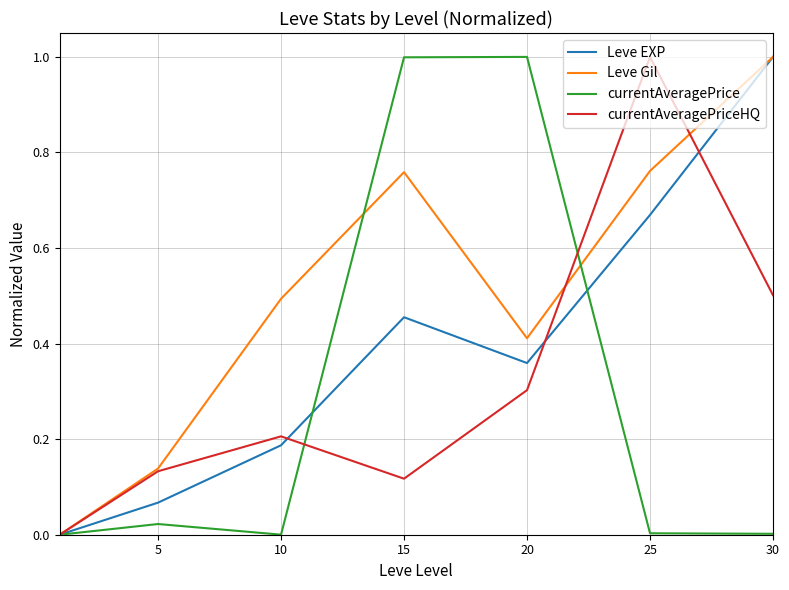

Rank the series by their average value, from lowest to highest.

currentAveragePrice, currentAveragePriceHQ, Leve EXP, Leve Gil